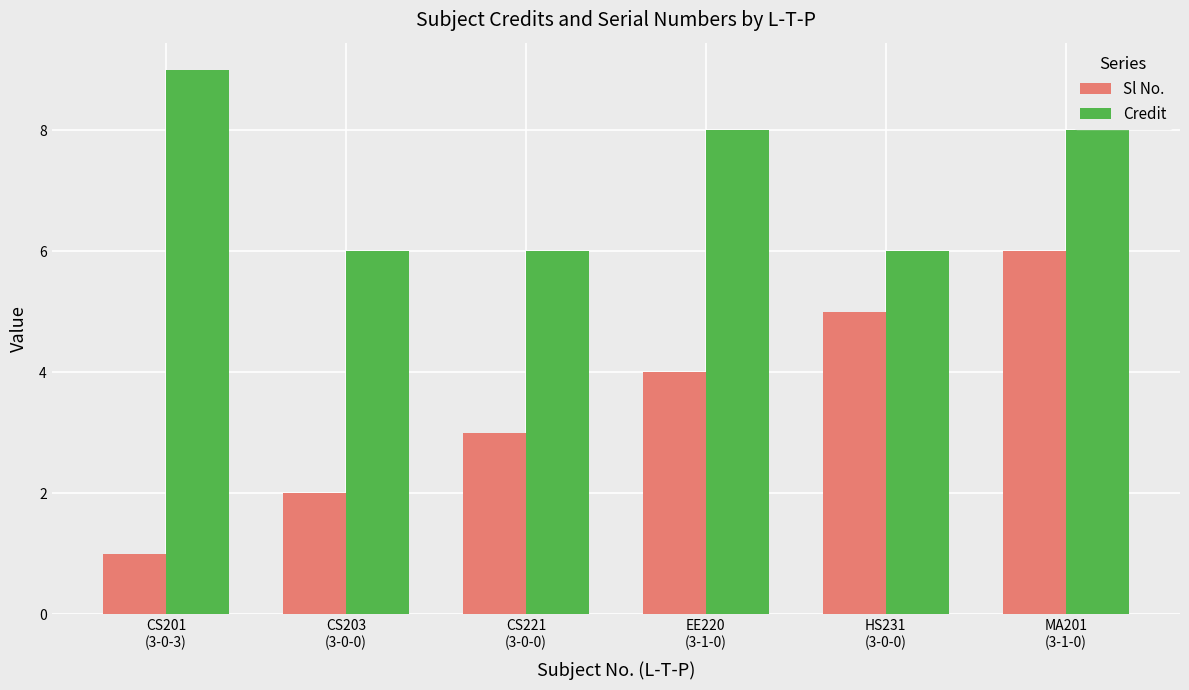

Rank the series by their maximum value, from highest to lowest.

Credit, Sl No.